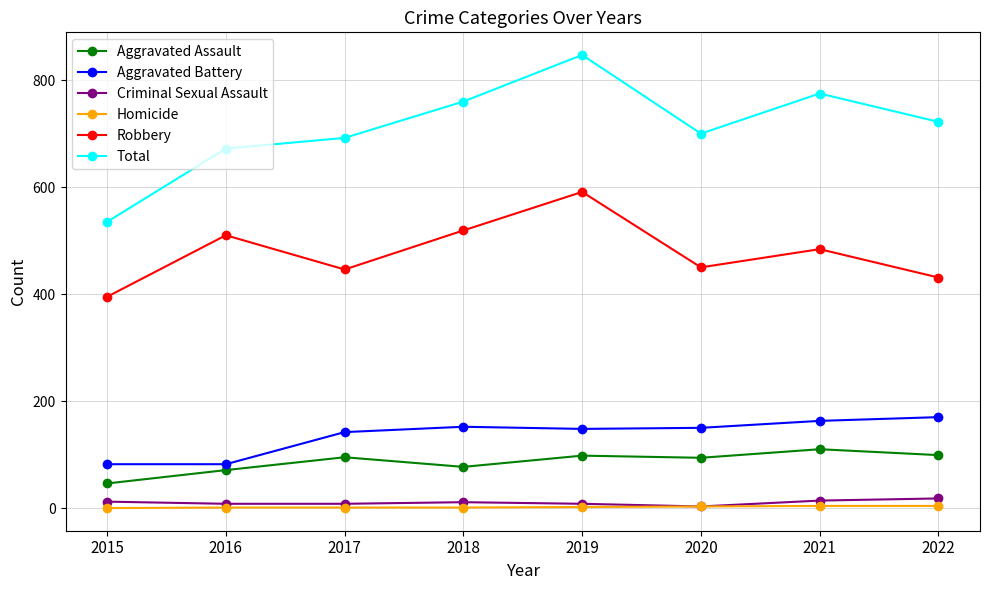

Where is Robbery nearest to the value 493?

2021